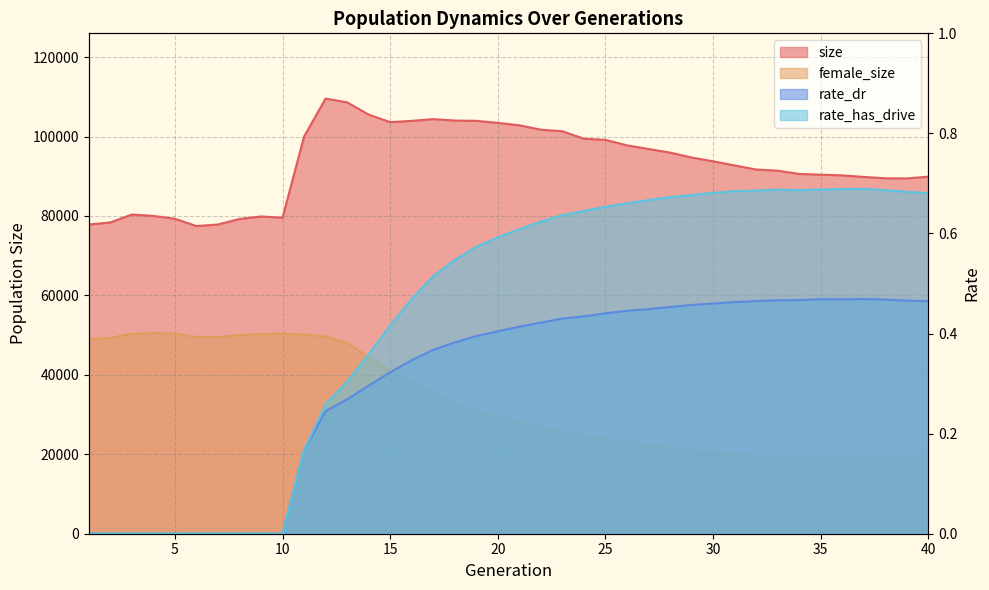

What is the total value across all series at 7?

127392.0